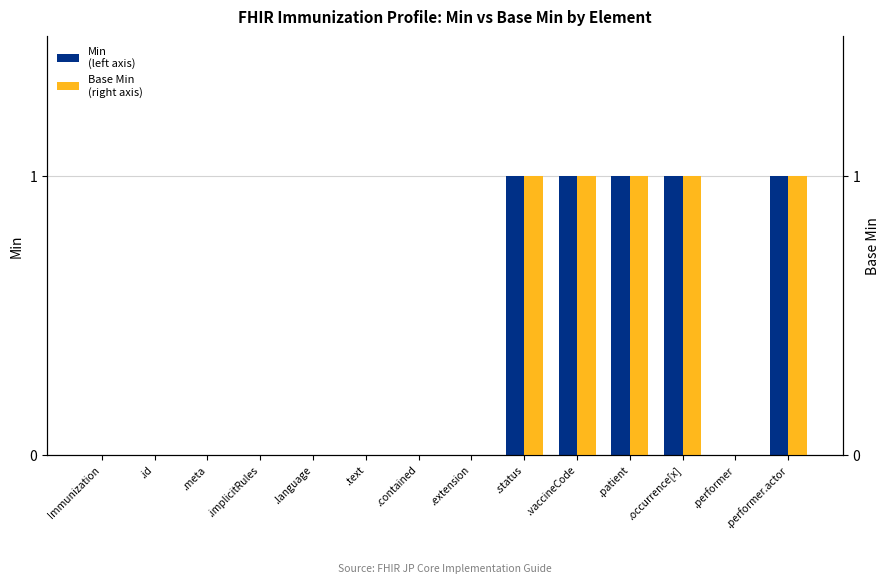

What is the label of the 13th bar from the right?

.id